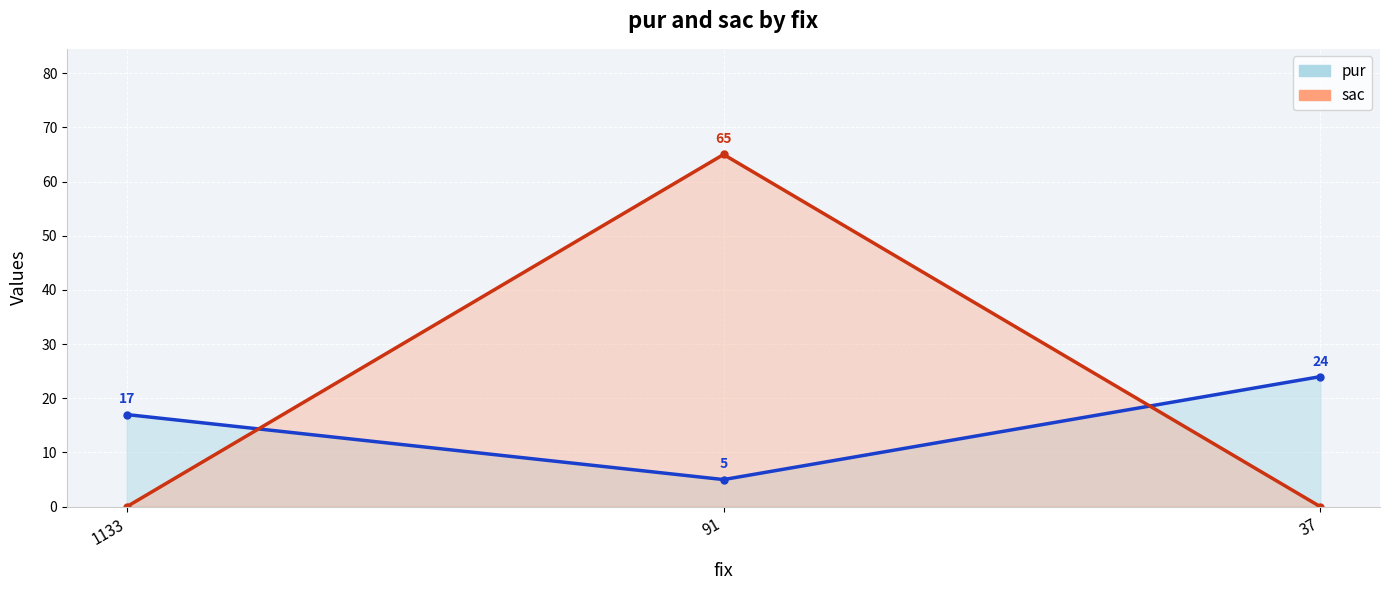

Which series changed the most between 91 and 37?

sac